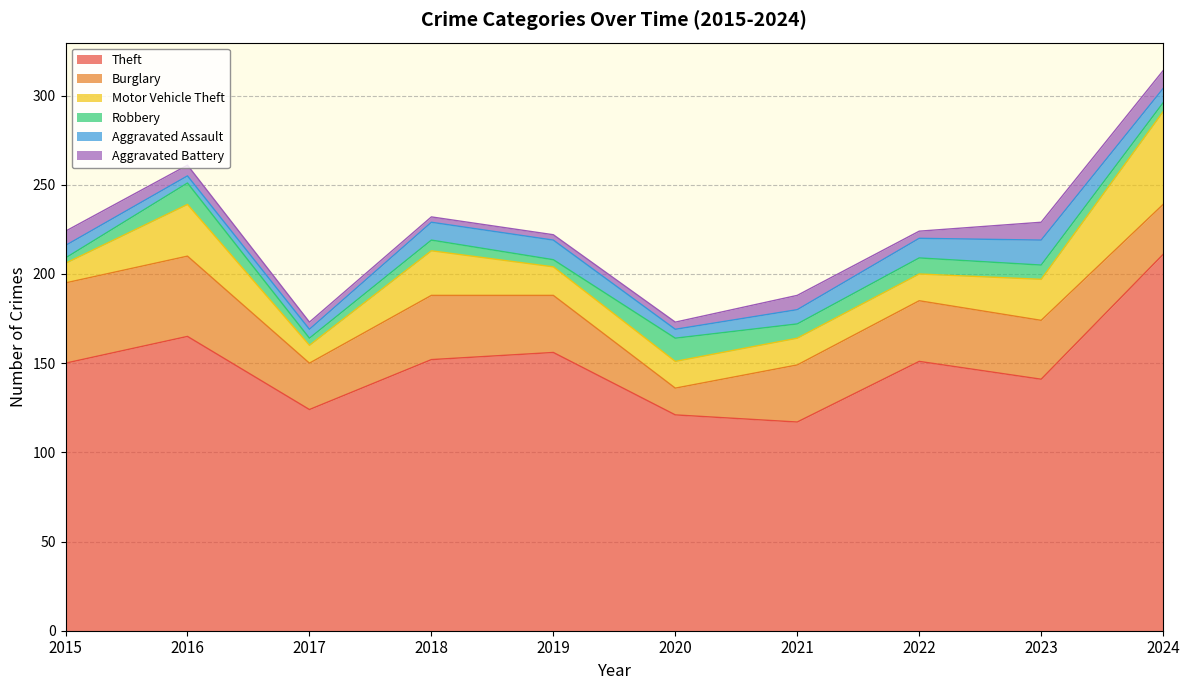

True or false: Burglary and Theft cross at least once.

False